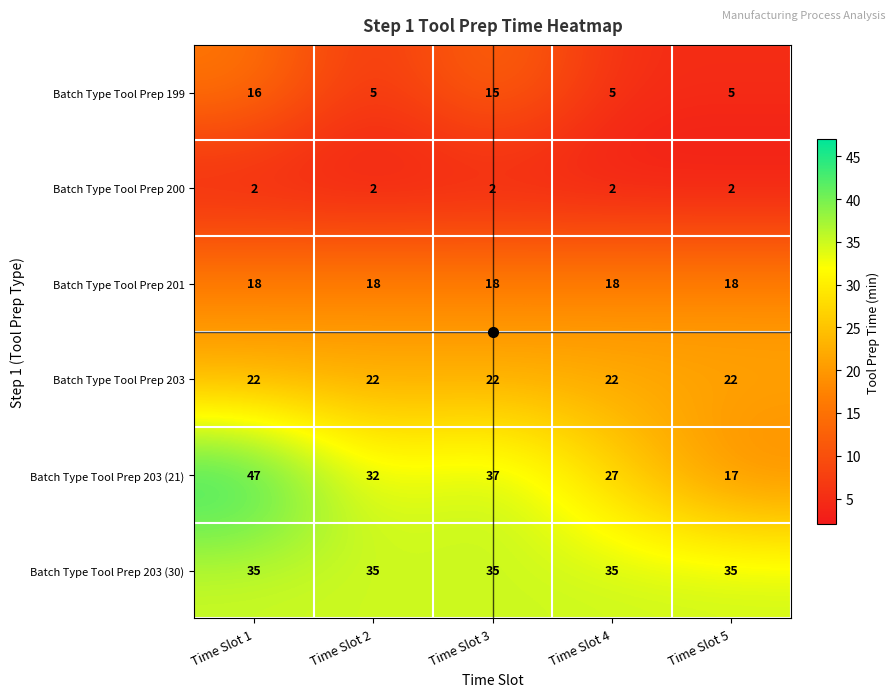

What is the maximum value shown in the chart?

47